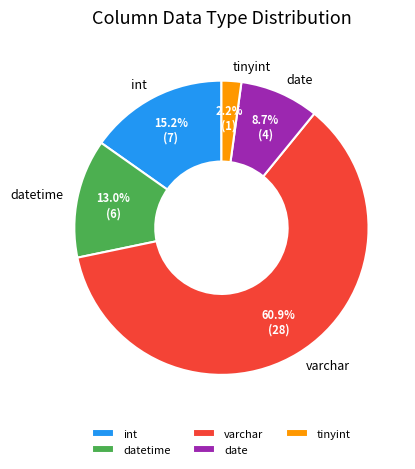

To the nearest percent, what portion does datetime represent?

13%